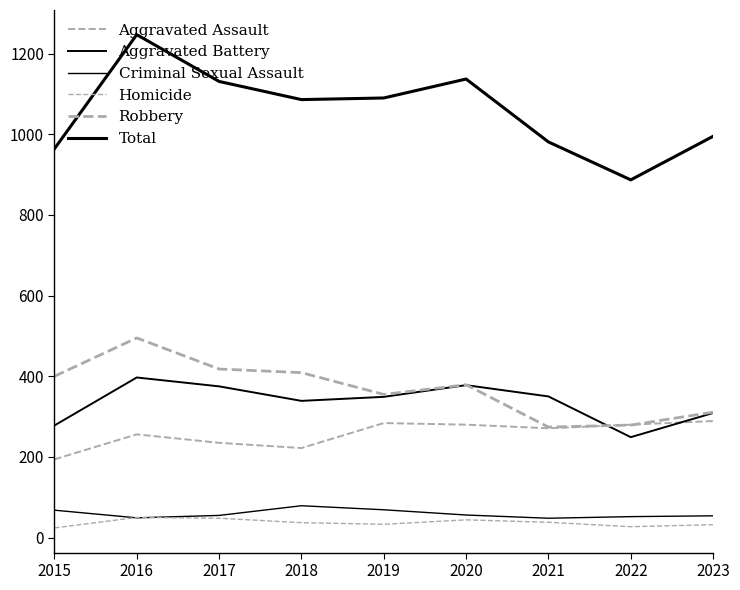

Is the value of Criminal Sexual Assault at 2021 greater than the value of Total at 2023?

No